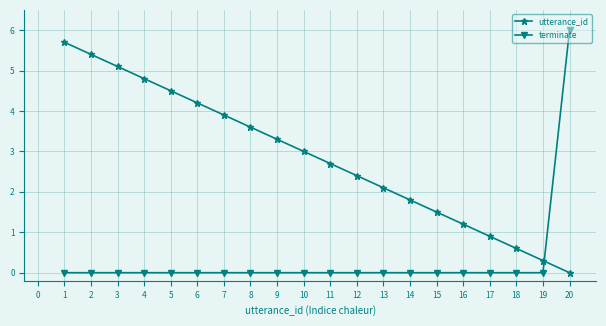

The value of utterance_id at 6 is 2.4. True or false?

False